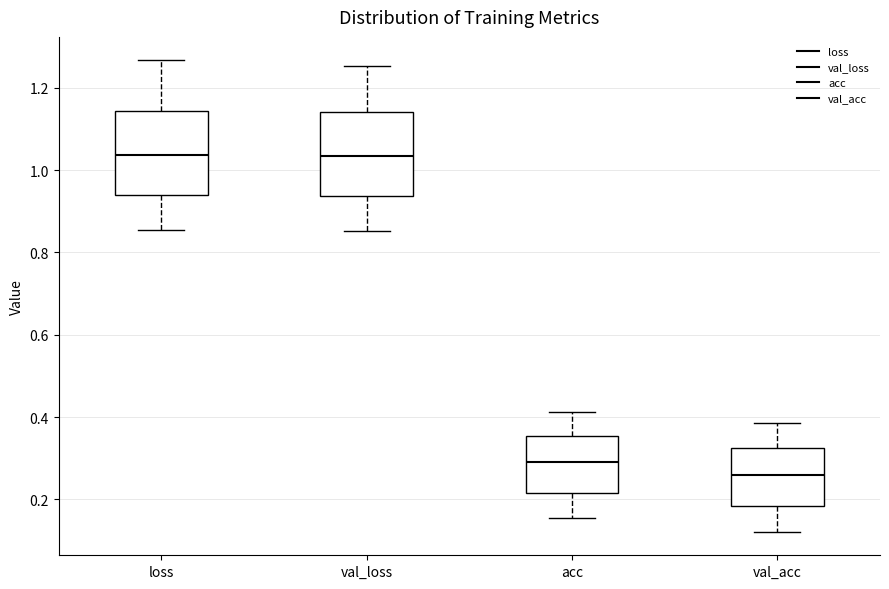

Where does the upper whisker of the box for acc end on the y-axis? The values are not printed on the chart, so give them approximately, as read against the axis.

0.42